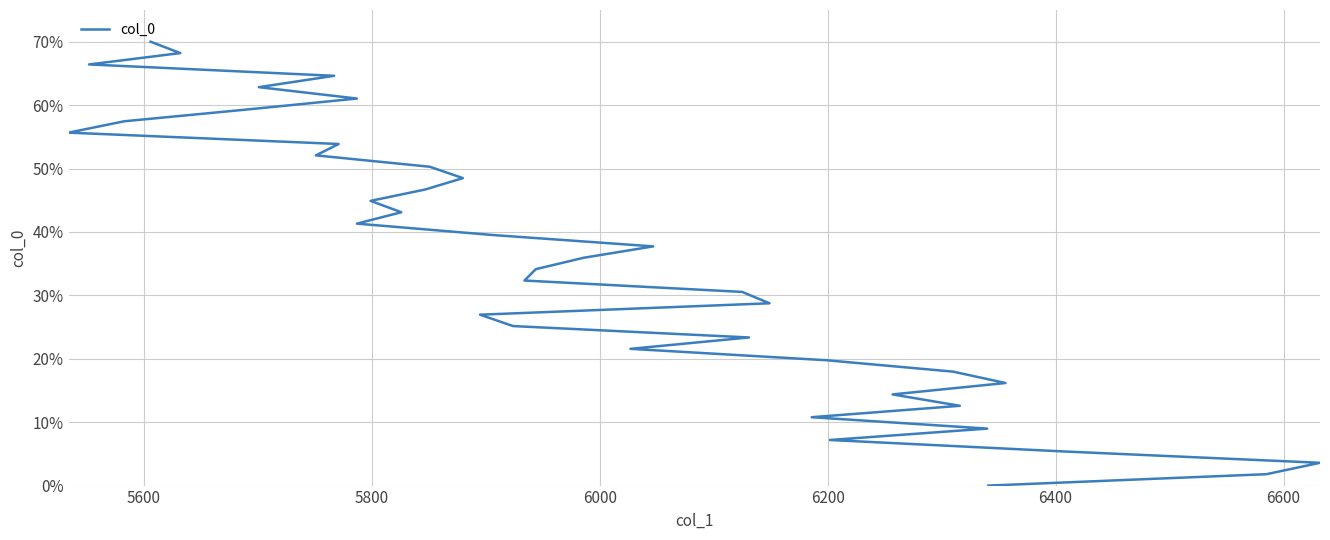

Reading left to right, list all the values displayed in this chart.

0.0	1.8	3.6	5.4	7.2	9.0	10.8	12.6	14.4	16.2	18.0	19.8	21.6	23.4	25.2	27.0	28.7	30.5	32.3	34.1	35.9	37.7	39.5	41.3	43.1	44.9	46.7	48.5	50.3	52.1	53.9	55.7	57.5	59.2	61.0	62.8	64.6	66.4	68.2	70.0